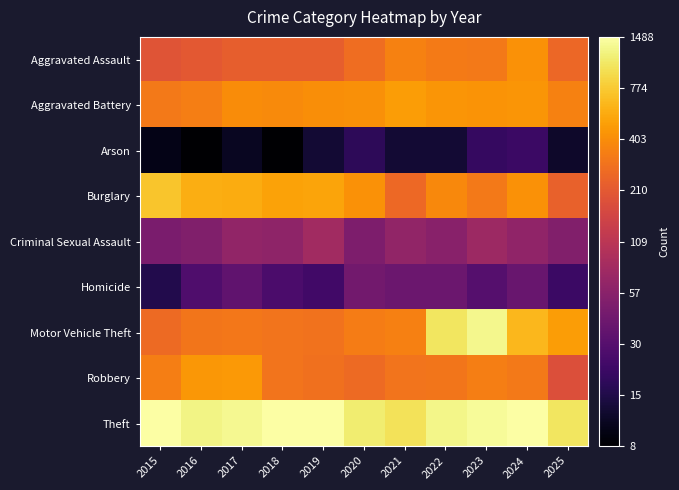

What is the spread (max minus min) of values at 2022?

2.0